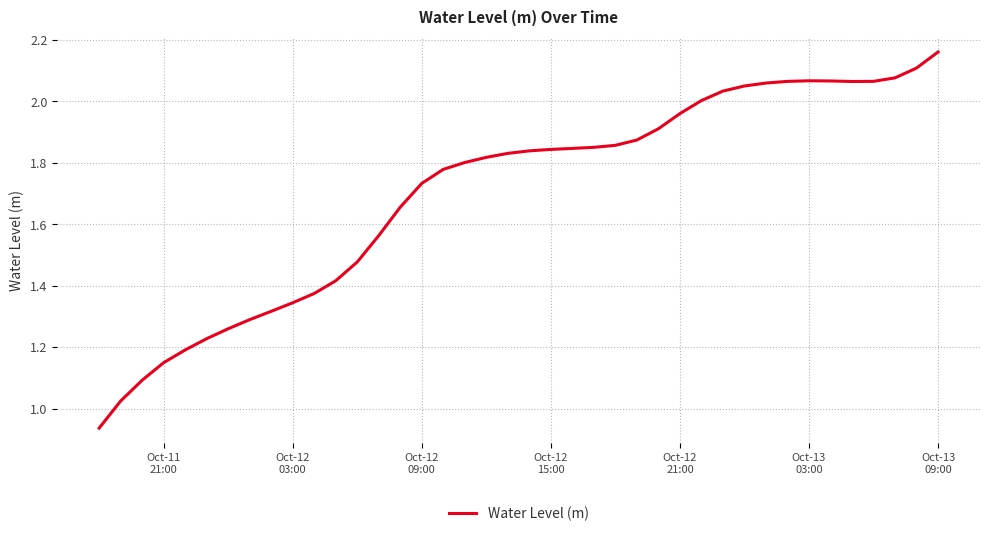

At which category does the data reach its first local peak?

Oct-13 03:00